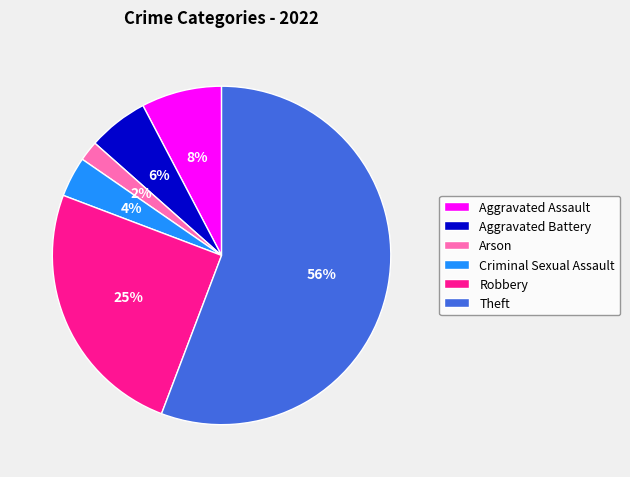

To the nearest percent, what portion does Arson represent?

2%